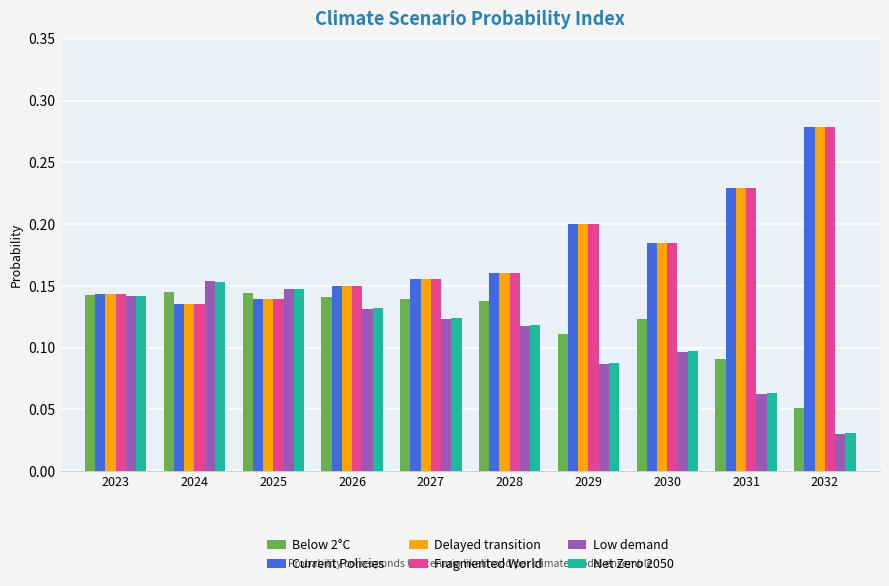

At which category is the sum across all series the highest?

2032